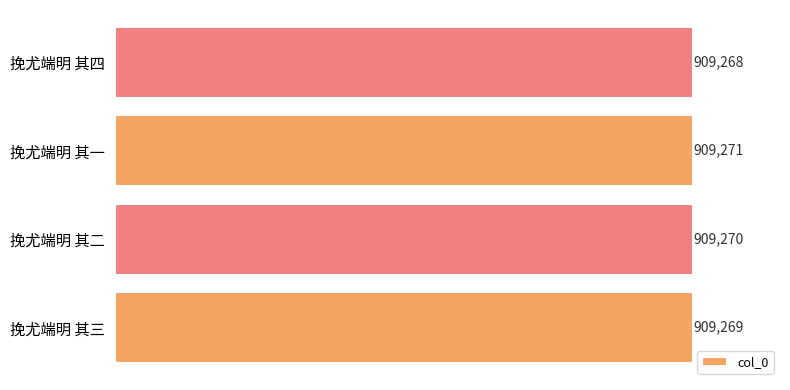

The value at 挽尤端明 其四 is 544637. True or false?

False